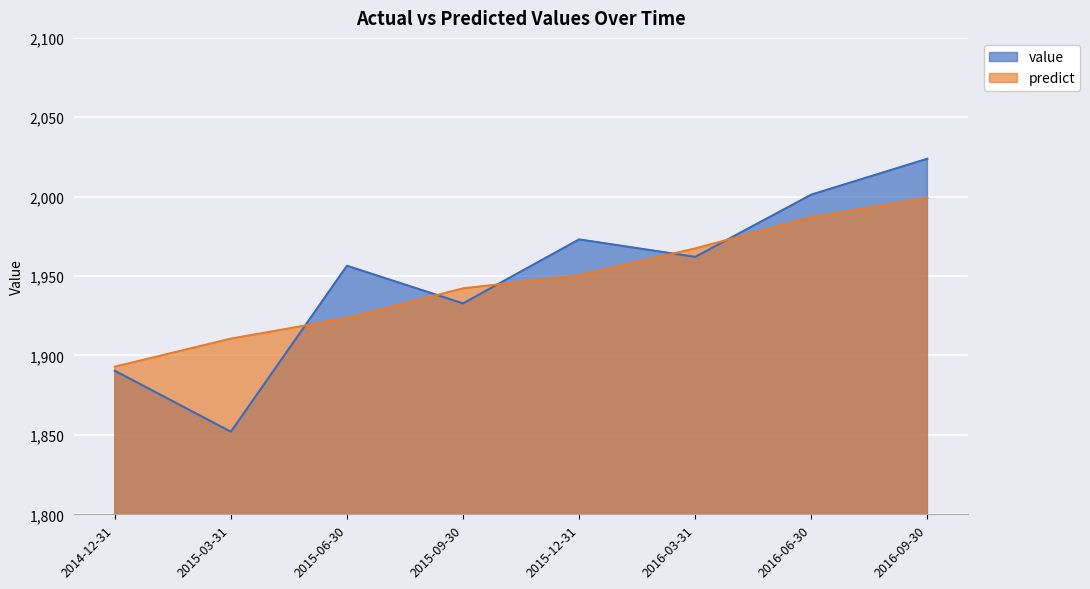

Is the value of predict at 2015-03-31 greater than the value of value at 2015-06-30?

No